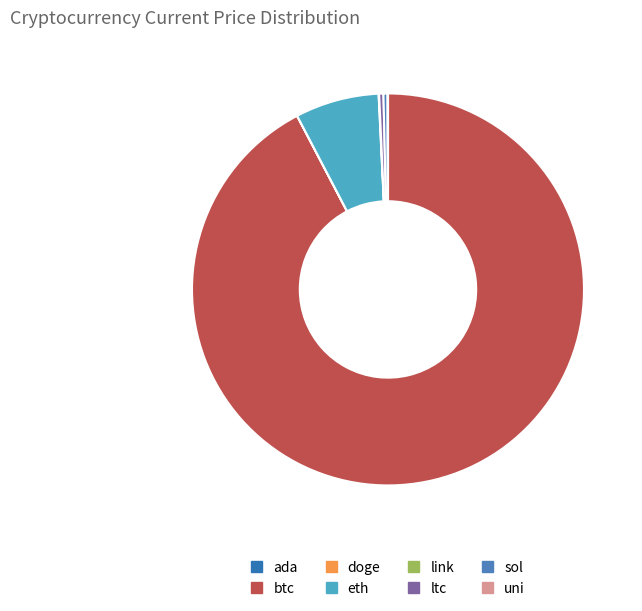

The btc slice represents 78% of the pie. True or false?

False